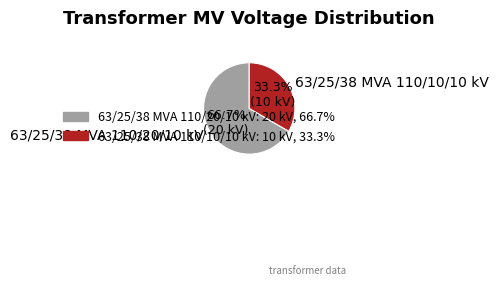

How many slices are in this pie chart?

2